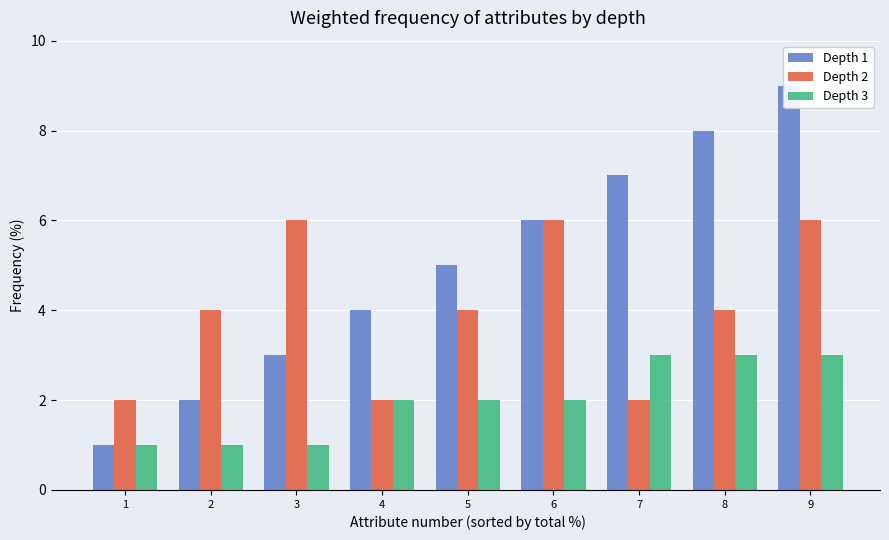

What are all the series names shown in the legend?

Depth 1, Depth 2, Depth 3